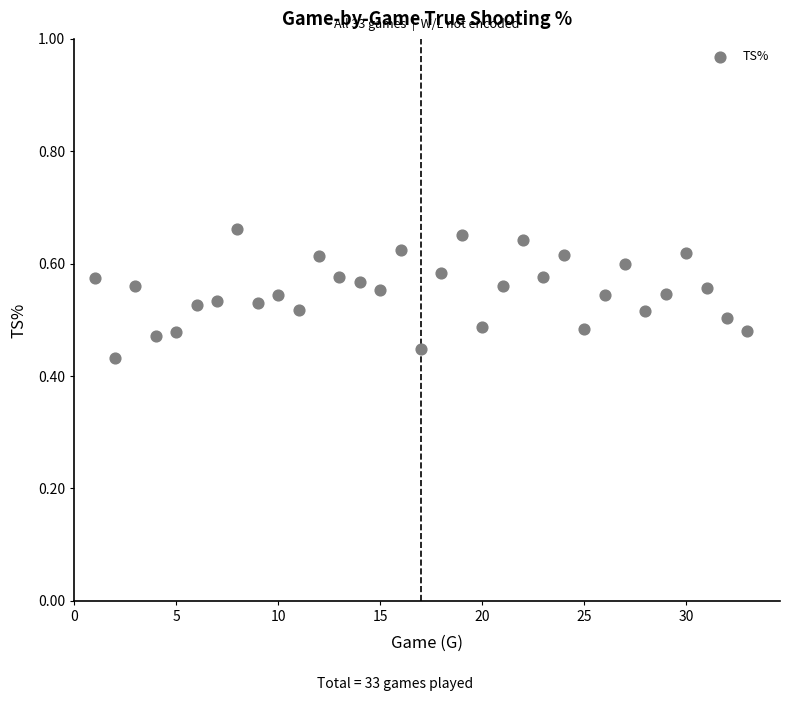

What is the range of X values (max minus min)?

32.0